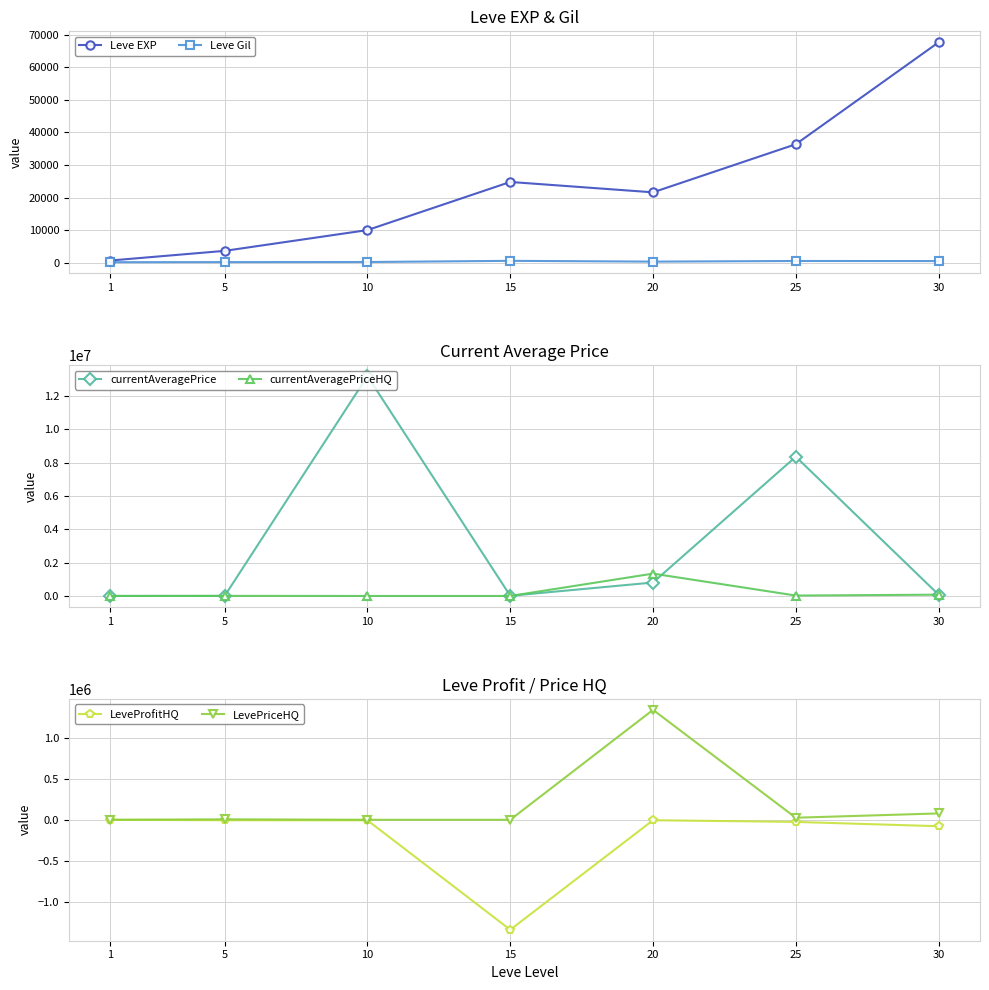

Rank the series at 20 from highest to lowest value.

currentAveragePriceHQ, LevePriceHQ, currentAveragePrice, Leve EXP, Leve Gil, LeveProfitHQ